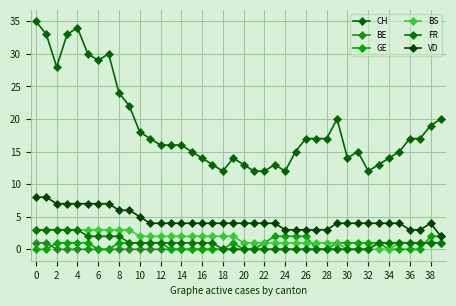

At how many categories does at least one series exceed 11?

40